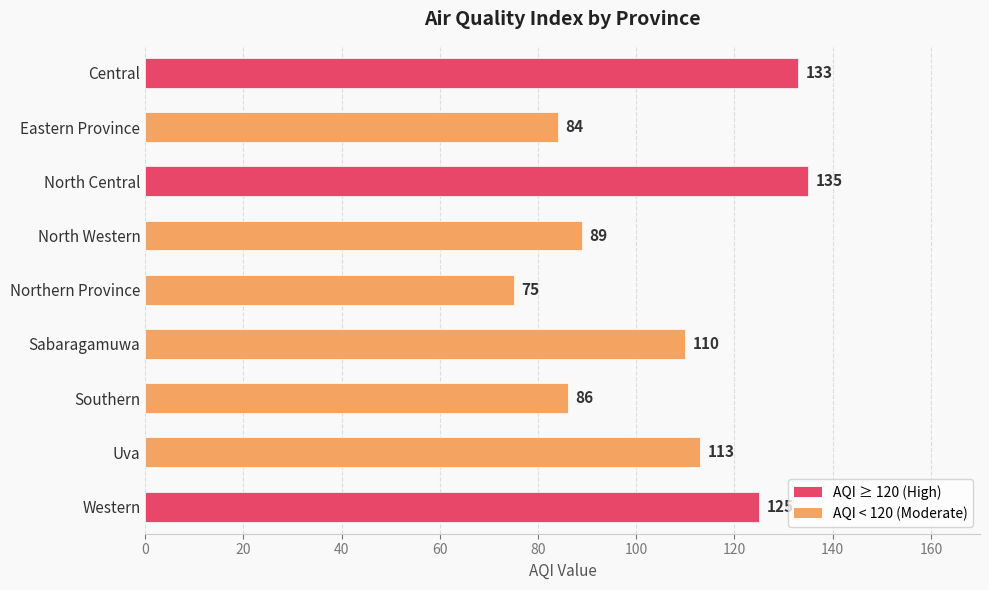

Are the bars grouped side by side (vs. stacked)?

No